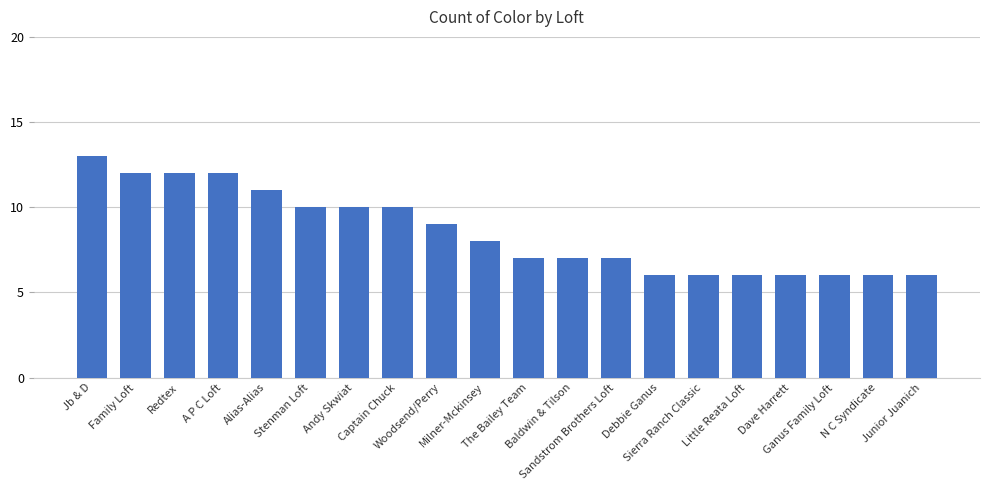

Reading left to right, list all the values displayed in this chart.

13	12	12	12	11	10	10	10	9	8	7	7	7	6	6	6	6	6	6	6